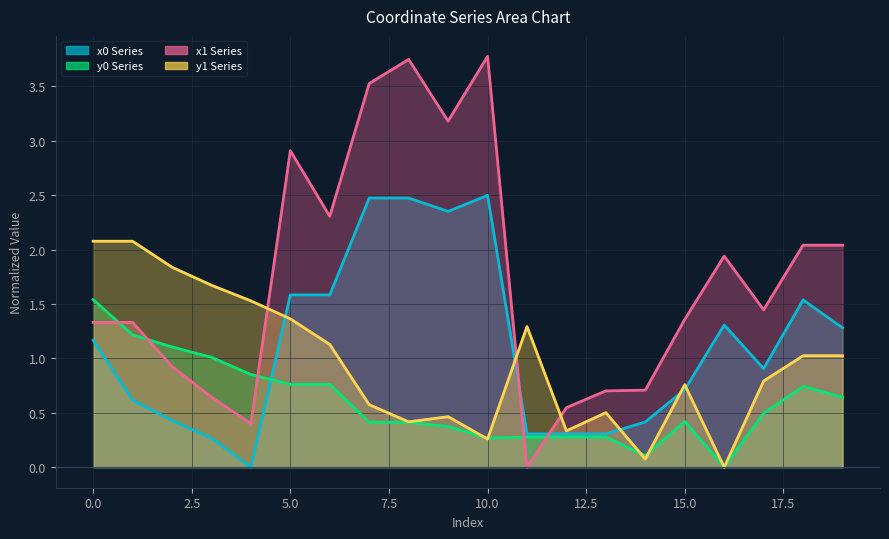

At which category does x1 reach its first local valley?

4